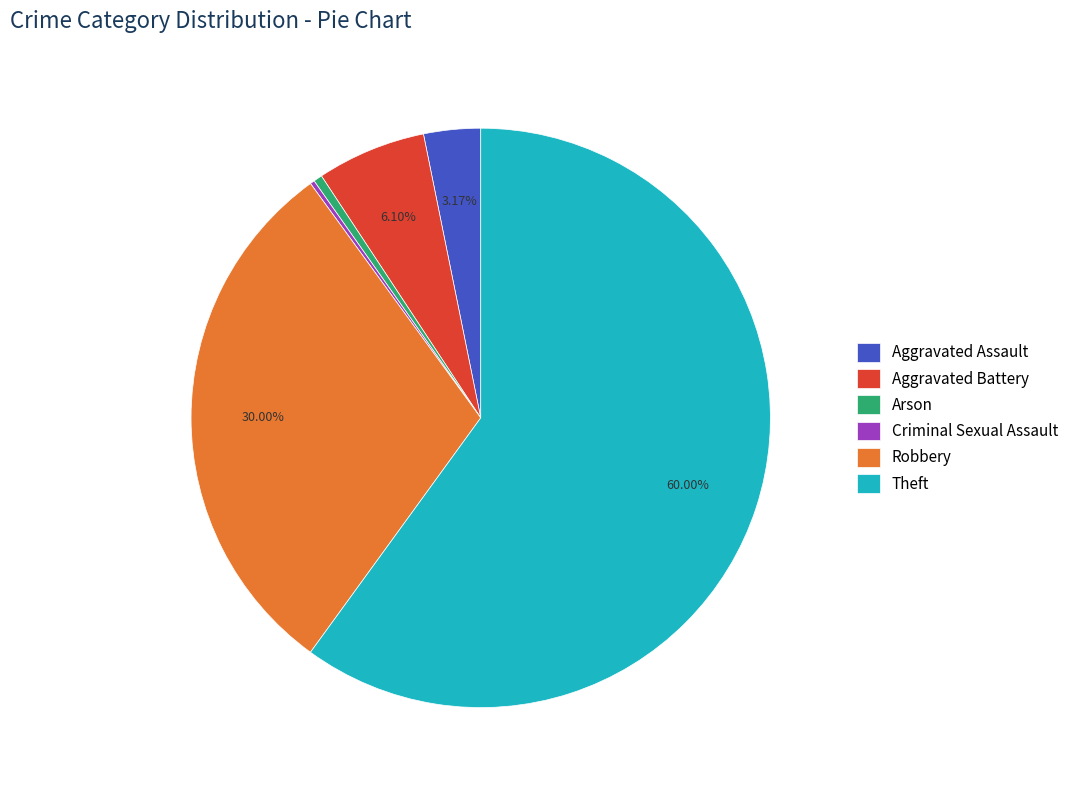

Is Robbery the majority of the pie?

No